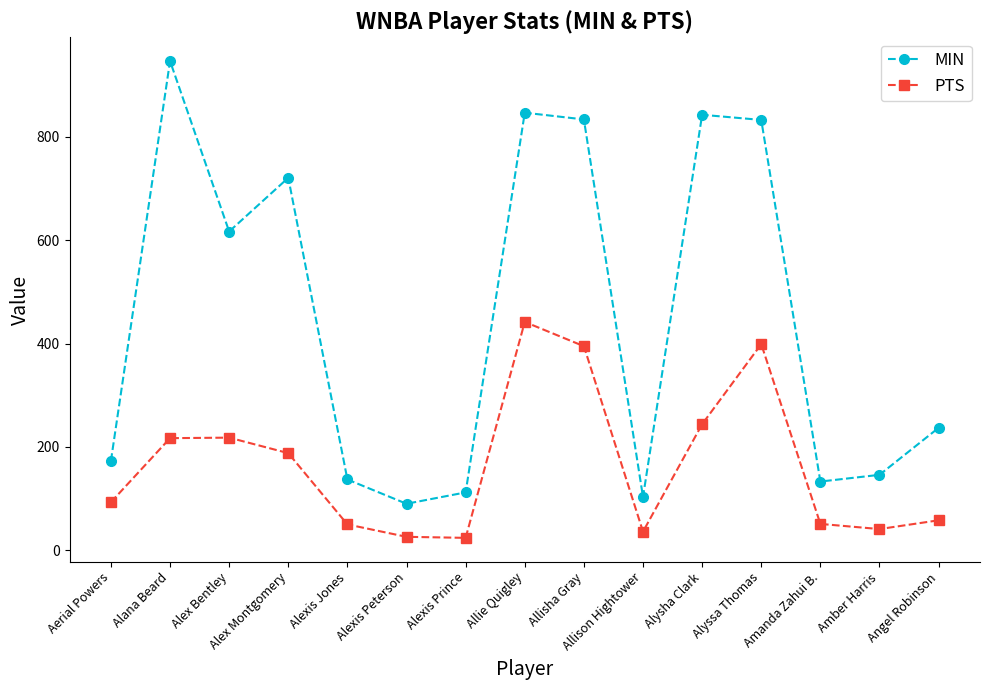

At which category does MIN reach its first local valley?

Alex Bentley